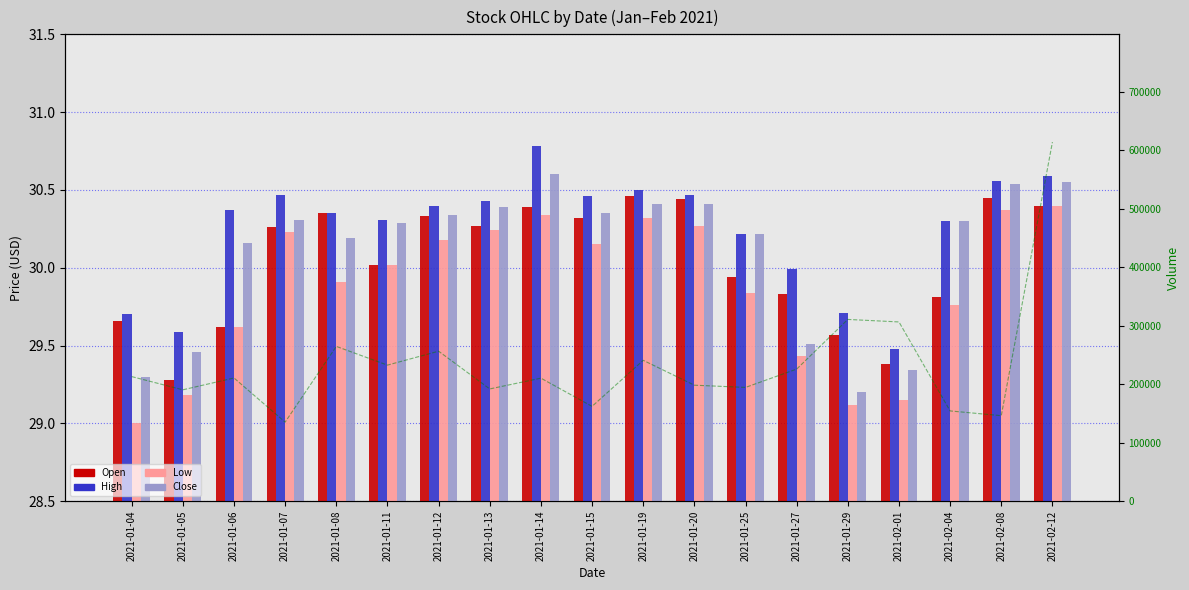

List the series in order of their peak value, highest first.

Volume, High, Close, Open, Low